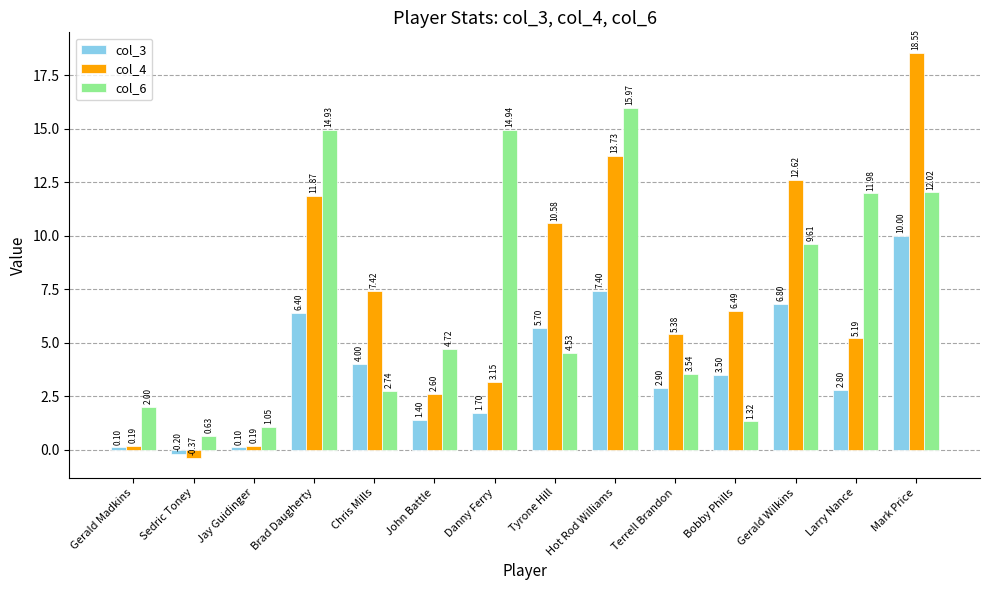

What is the difference between the maximum and minimum values in the col_3 series?

10.2